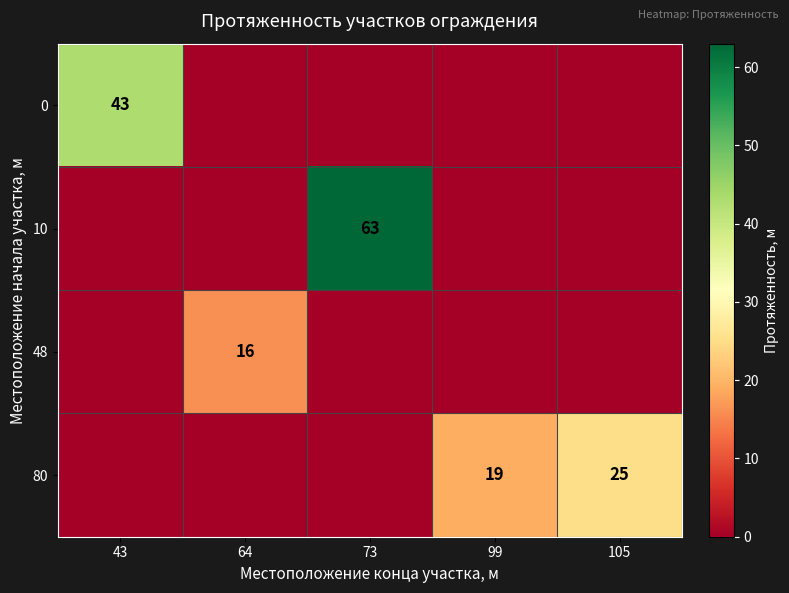

The value of 10 at 73 is 37. True or false?

False